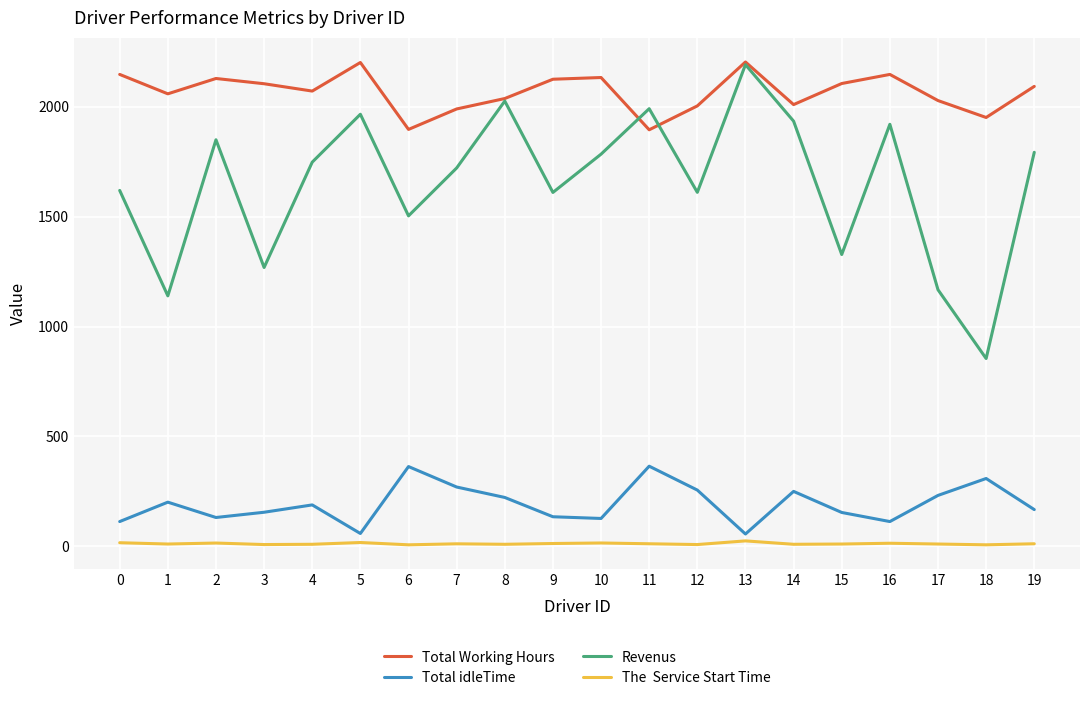

What is the greatest value displayed?

2204.1